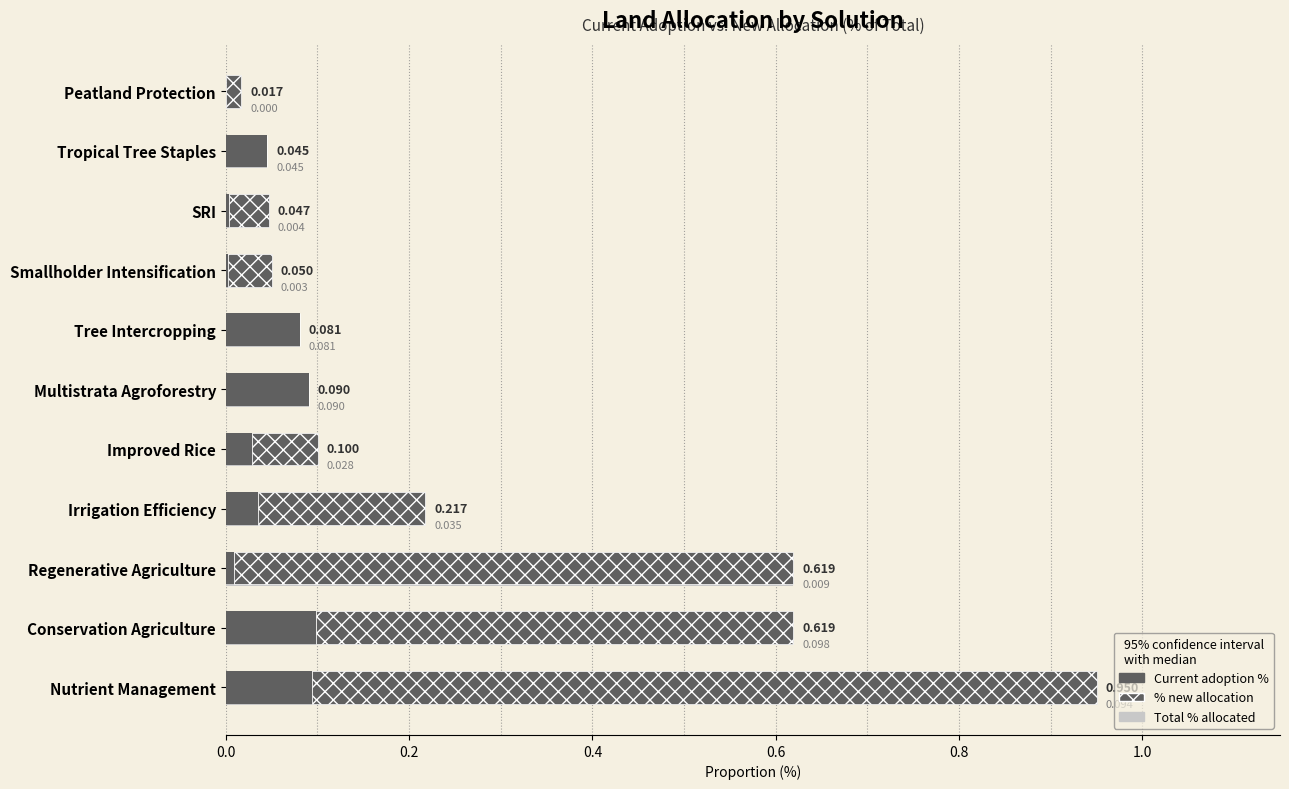

At which label is Current adoption % closest to 0?

Peatland Protection